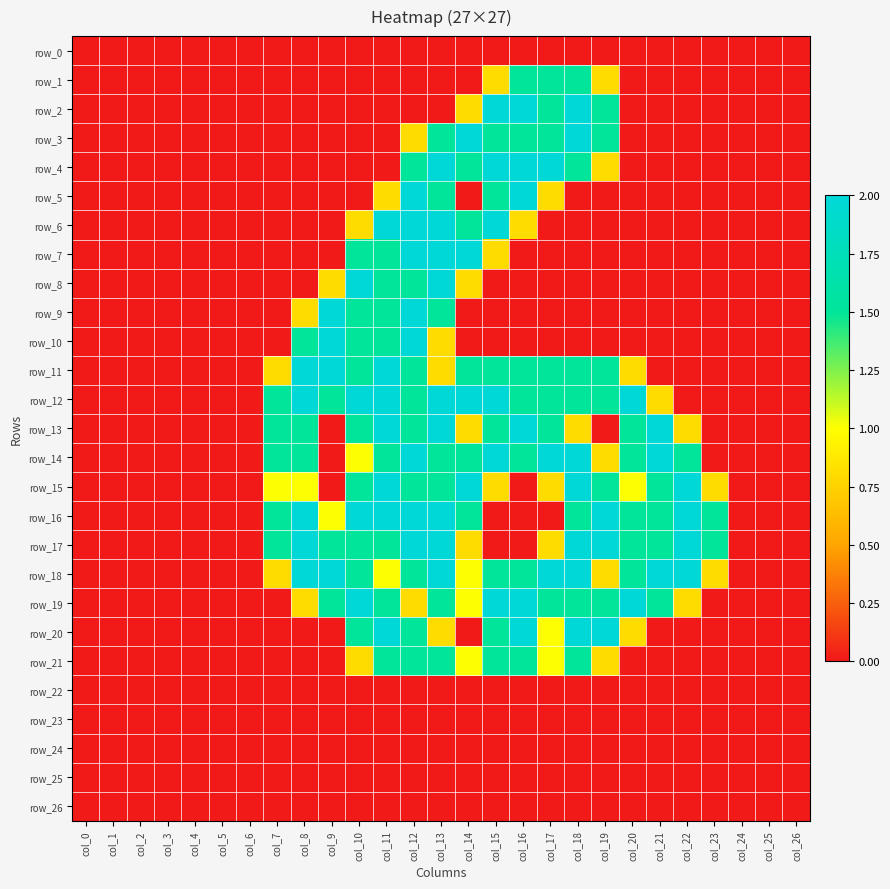

Reading left to right, what are all the values shown in this chart?

row_0: 0.0	0.0	0.0	0.0	0.0	0.0	0.0	0.0	0.0	0.0	0.0	0.0	0.0	0.0	0.0	0.0	0.0	0.0	0.0	0.0	0.0	0.0	0.0	0.0	0.0	0.0	0.0
row_1: 0.0	0.0	0.0	0.0	0.0	0.0	0.0	0.0	0.0	0.0	0.0	0.0	0.0	0.0	0.0	0.8	1.5	1.5	1.5	0.8	0.0	0.0	0.0	0.0	0.0	0.0	0.0
row_2: 0.0	0.0	0.0	0.0	0.0	0.0	0.0	0.0	0.0	0.0	0.0	0.0	0.0	0.0	0.8	2.0	2.0	1.5	2.0	1.5	0.0	0.0	0.0	0.0	0.0	0.0	0.0
row_3: 0.0	0.0	0.0	0.0	0.0	0.0	0.0	0.0	0.0	0.0	0.0	0.0	0.8	1.5	2.0	1.5	1.5	1.5	2.0	1.5	0.0	0.0	0.0	0.0	0.0	0.0	0.0
row_4: 0.0	0.0	0.0	0.0	0.0	0.0	0.0	0.0	0.0	0.0	0.0	0.0	1.5	2.0	1.5	2.0	2.0	2.0	1.5	0.8	0.0	0.0	0.0	0.0	0.0	0.0	0.0
row_5: 0.0	0.0	0.0	0.0	0.0	0.0	0.0	0.0	0.0	0.0	0.0	0.8	2.0	1.5	0.0	1.5	2.0	0.8	0.0	0.0	0.0	0.0	0.0	0.0	0.0	0.0	0.0
row_6: 0.0	0.0	0.0	0.0	0.0	0.0	0.0	0.0	0.0	0.0	0.8	2.0	2.0	2.0	1.5	2.0	0.8	0.0	0.0	0.0	0.0	0.0	0.0	0.0	0.0	0.0	0.0
row_7: 0.0	0.0	0.0	0.0	0.0	0.0	0.0	0.0	0.0	0.0	1.5	1.5	2.0	2.0	2.0	0.8	0.0	0.0	0.0	0.0	0.0	0.0	0.0	0.0	0.0	0.0	0.0
row_8: 0.0	0.0	0.0	0.0	0.0	0.0	0.0	0.0	0.0	0.8	2.0	1.5	1.5	2.0	0.8	0.0	0.0	0.0	0.0	0.0	0.0	0.0	0.0	0.0	0.0	0.0	0.0
row_9: 0.0	0.0	0.0	0.0	0.0	0.0	0.0	0.0	0.8	2.0	1.5	1.5	2.0	1.5	0.0	0.0	0.0	0.0	0.0	0.0	0.0	0.0	0.0	0.0	0.0	0.0	0.0
row_10: 0.0	0.0	0.0	0.0	0.0	0.0	0.0	0.0	1.5	2.0	1.5	1.5	2.0	0.8	0.0	0.0	0.0	0.0	0.0	0.0	0.0	0.0	0.0	0.0	0.0	0.0	0.0
row_11: 0.0	0.0	0.0	0.0	0.0	0.0	0.0	0.8	2.0	2.0	1.5	2.0	1.5	0.8	1.5	1.5	1.5	1.5	1.5	1.5	0.8	0.0	0.0	0.0	0.0	0.0	0.0
row_12: 0.0	0.0	0.0	0.0	0.0	0.0	0.0	1.5	2.0	1.5	2.0	2.0	1.5	2.0	2.0	2.0	1.5	1.5	1.5	1.5	2.0	0.8	0.0	0.0	0.0	0.0	0.0
row_13: 0.0	0.0	0.0	0.0	0.0	0.0	0.0	1.5	1.5	0.0	1.5	2.0	1.5	2.0	0.8	1.5	2.0	1.5	0.8	0.0	1.5	2.0	0.8	0.0	0.0	0.0	0.0
row_14: 0.0	0.0	0.0	0.0	0.0	0.0	0.0	1.5	1.5	0.0	1.0	1.5	2.0	1.5	1.5	2.0	1.5	2.0	2.0	0.8	1.5	2.0	1.5	0.0	0.0	0.0	0.0
row_15: 0.0	0.0	0.0	0.0	0.0	0.0	0.0	1.0	1.0	0.0	1.5	2.0	1.5	1.5	2.0	0.8	0.0	0.8	2.0	1.5	1.0	1.5	2.0	0.8	0.0	0.0	0.0
row_16: 0.0	0.0	0.0	0.0	0.0	0.0	0.0	1.5	2.0	1.0	2.0	2.0	2.0	2.0	1.5	0.0	0.0	0.0	1.5	2.0	1.5	1.5	2.0	1.5	0.0	0.0	0.0
row_17: 0.0	0.0	0.0	0.0	0.0	0.0	0.0	1.5	2.0	1.5	1.5	1.5	2.0	2.0	0.8	0.0	0.0	0.8	2.0	2.0	1.5	1.5	2.0	1.5	0.0	0.0	0.0
row_18: 0.0	0.0	0.0	0.0	0.0	0.0	0.0	0.8	2.0	2.0	1.5	1.0	1.5	2.0	1.0	1.5	1.5	2.0	2.0	0.8	1.5	2.0	2.0	0.8	0.0	0.0	0.0
row_19: 0.0	0.0	0.0	0.0	0.0	0.0	0.0	0.0	0.8	1.5	2.0	1.5	0.8	1.5	1.0	2.0	2.0	1.5	1.5	1.5	2.0	1.5	0.8	0.0	0.0	0.0	0.0
row_20: 0.0	0.0	0.0	0.0	0.0	0.0	0.0	0.0	0.0	0.0	1.5	2.0	1.5	0.8	0.0	1.5	2.0	1.0	2.0	2.0	0.8	0.0	0.0	0.0	0.0	0.0	0.0
row_21: 0.0	0.0	0.0	0.0	0.0	0.0	0.0	0.0	0.0	0.0	0.8	1.5	1.5	1.5	1.0	1.5	1.5	1.0	1.5	0.8	0.0	0.0	0.0	0.0	0.0	0.0	0.0
row_22: 0.0	0.0	0.0	0.0	0.0	0.0	0.0	0.0	0.0	0.0	0.0	0.0	0.0	0.0	0.0	0.0	0.0	0.0	0.0	0.0	0.0	0.0	0.0	0.0	0.0	0.0	0.0
row_23: 0.0	0.0	0.0	0.0	0.0	0.0	0.0	0.0	0.0	0.0	0.0	0.0	0.0	0.0	0.0	0.0	0.0	0.0	0.0	0.0	0.0	0.0	0.0	0.0	0.0	0.0	0.0
row_24: 0.0	0.0	0.0	0.0	0.0	0.0	0.0	0.0	0.0	0.0	0.0	0.0	0.0	0.0	0.0	0.0	0.0	0.0	0.0	0.0	0.0	0.0	0.0	0.0	0.0	0.0	0.0
row_25: 0.0	0.0	0.0	0.0	0.0	0.0	0.0	0.0	0.0	0.0	0.0	0.0	0.0	0.0	0.0	0.0	0.0	0.0	0.0	0.0	0.0	0.0	0.0	0.0	0.0	0.0	0.0
row_26: 0.0	0.0	0.0	0.0	0.0	0.0	0.0	0.0	0.0	0.0	0.0	0.0	0.0	0.0	0.0	0.0	0.0	0.0	0.0	0.0	0.0	0.0	0.0	0.0	0.0	0.0	0.0